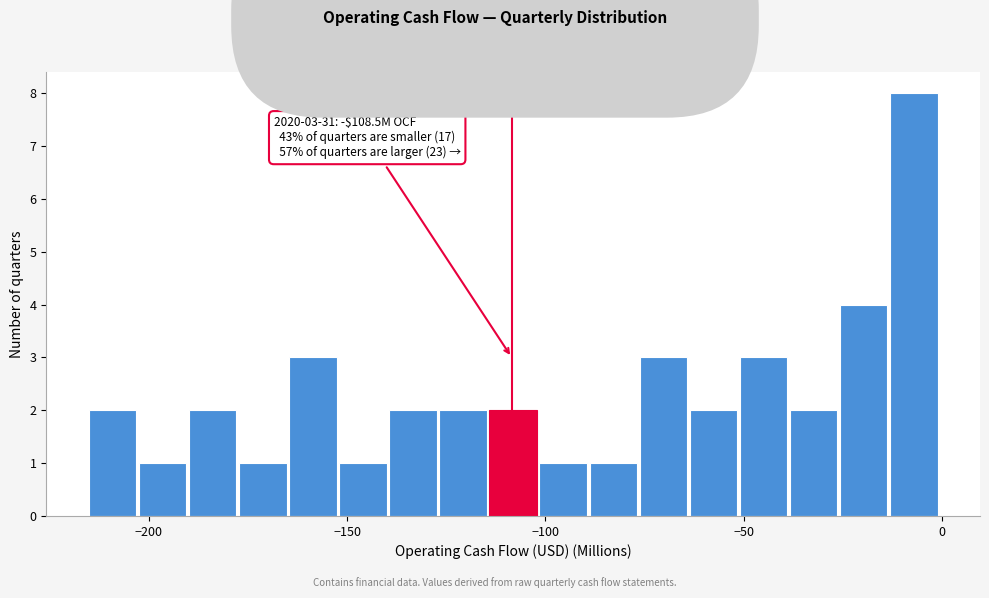

Around what value on the x-axis is the tallest bar? Give the approximate position of its centre, as read against the axis.

-5